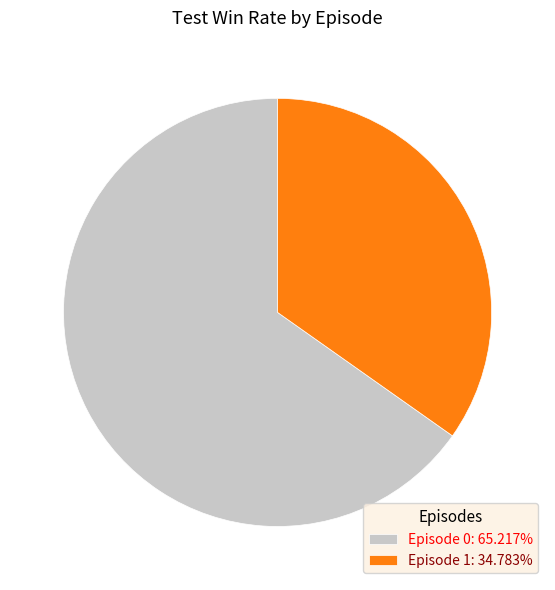

Is Episode 1 the majority of the pie?

No